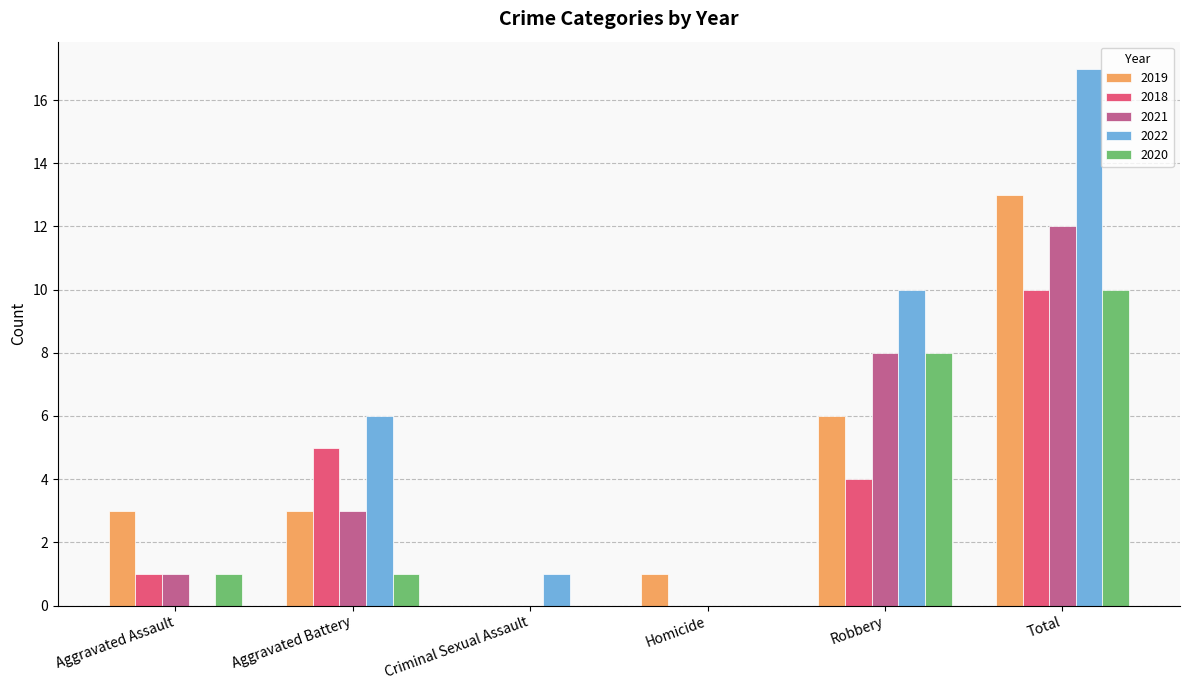

Reading left to right, transcribe all the data shown in this chart.

2019: Aggravated Assault=3	Aggravated Battery=3	Criminal Sexual Assault=0	Homicide=1	Robbery=6	Total=13
2018: Aggravated Assault=1	Aggravated Battery=5	Criminal Sexual Assault=0	Homicide=0	Robbery=4	Total=10
2021: Aggravated Assault=1	Aggravated Battery=3	Criminal Sexual Assault=0	Homicide=0	Robbery=8	Total=12
2022: Aggravated Assault=0	Aggravated Battery=6	Criminal Sexual Assault=1	Homicide=0	Robbery=10	Total=17
2020: Aggravated Assault=1	Aggravated Battery=1	Criminal Sexual Assault=0	Homicide=0	Robbery=8	Total=10